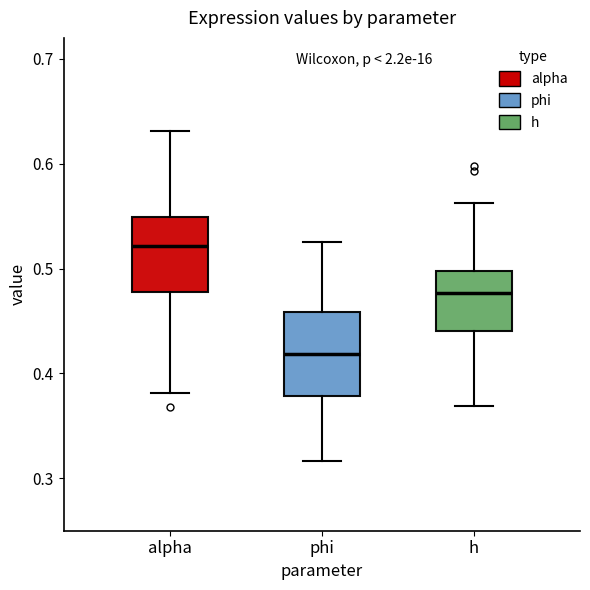

Where is the upper edge of the box for alpha on the y-axis? The values are not printed on the chart, so give them approximately, as read against the axis.

0.55